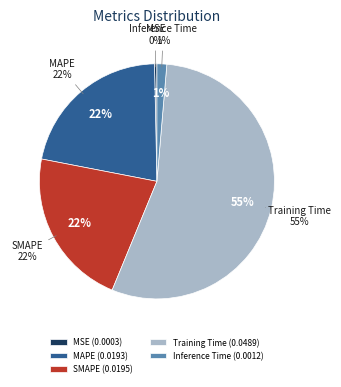

What percentage is NOT represented by SMAPE?

78.2%